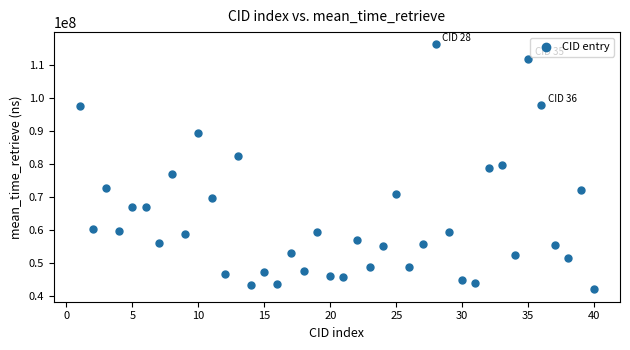

What is the range of X values (max minus min)?

39.0